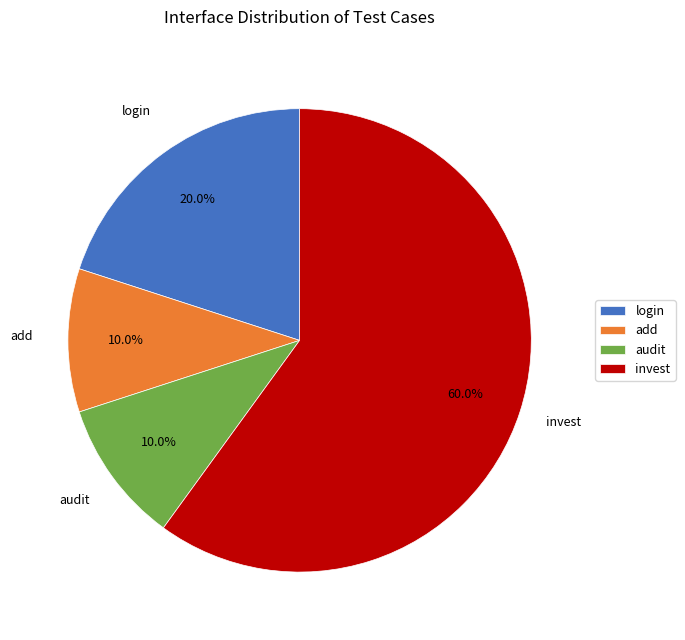

Is it true that login is 20% of the pie?

True